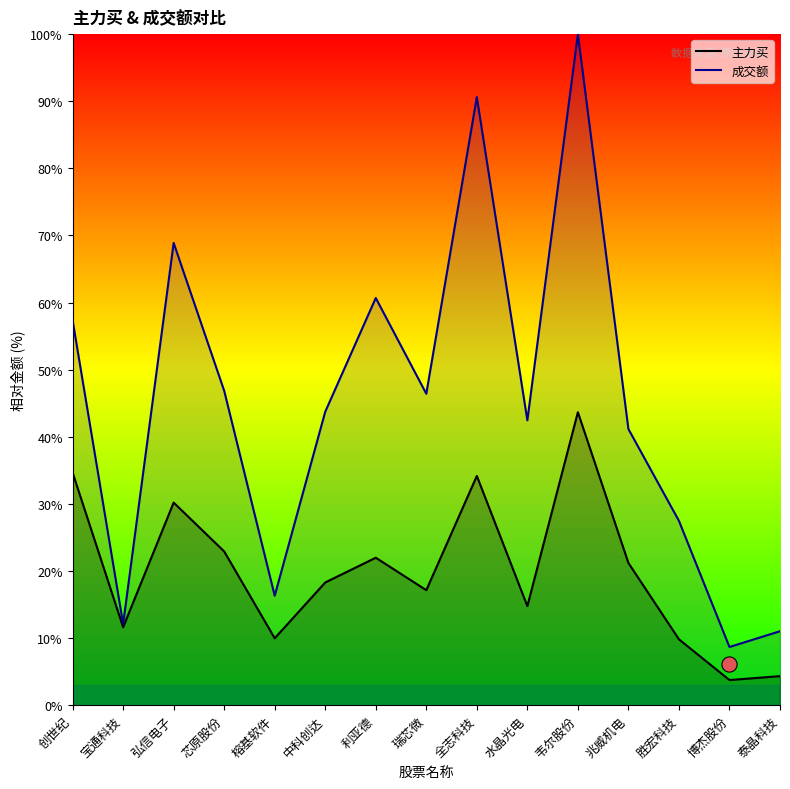

At how many categories does at least one series exceed 22?

11